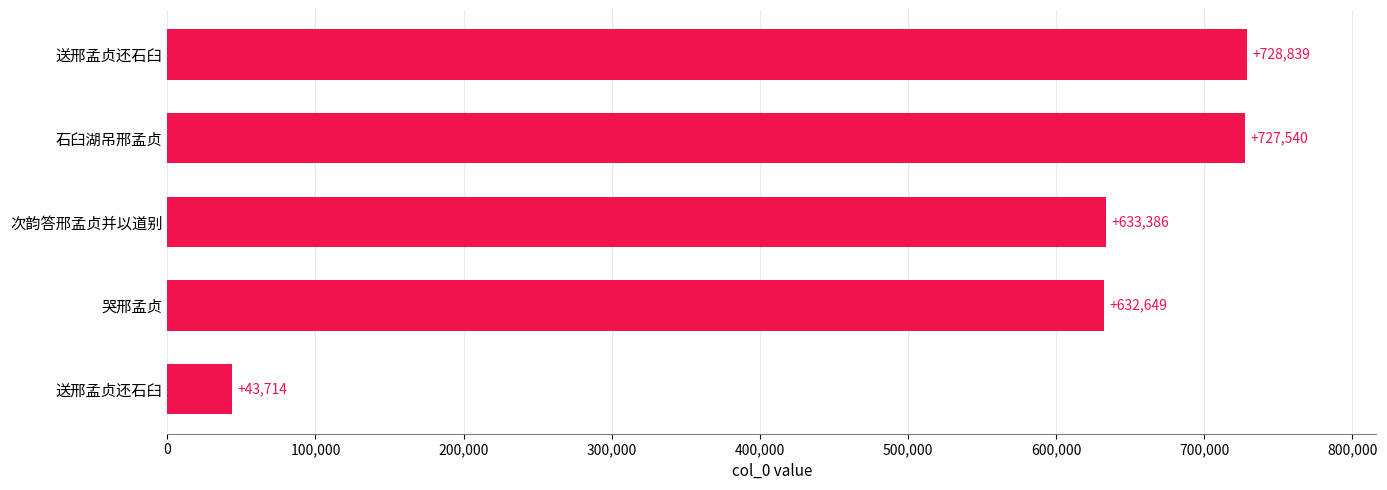

What is the minimum value shown in the chart?

43714